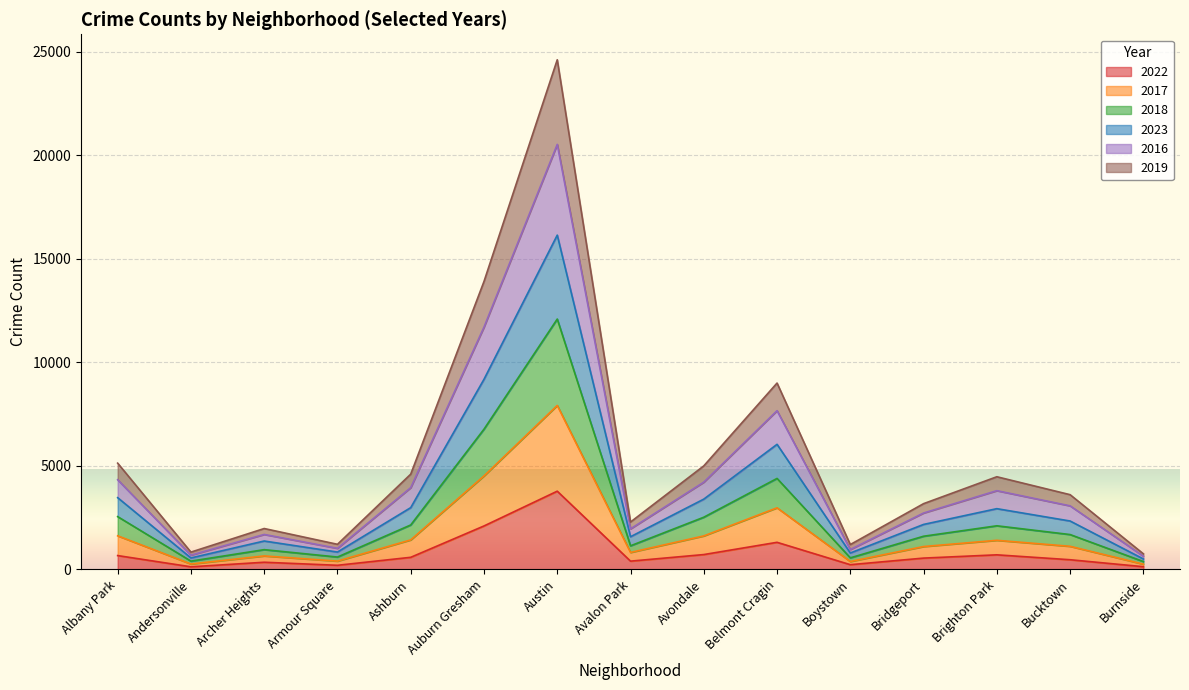

What is the minimum value shown in the chart?

126